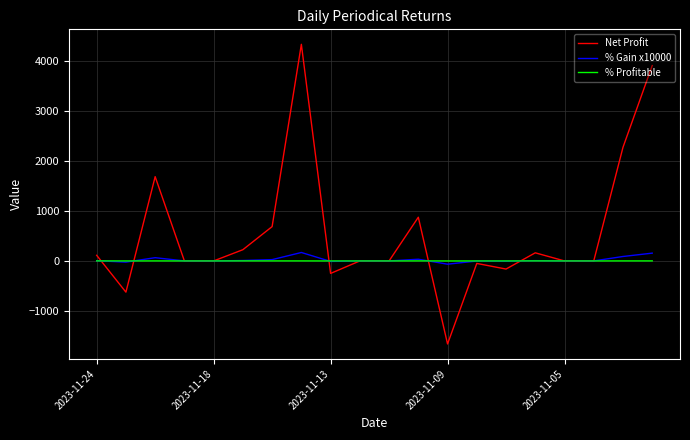

How many lines are shown in the chart?

3